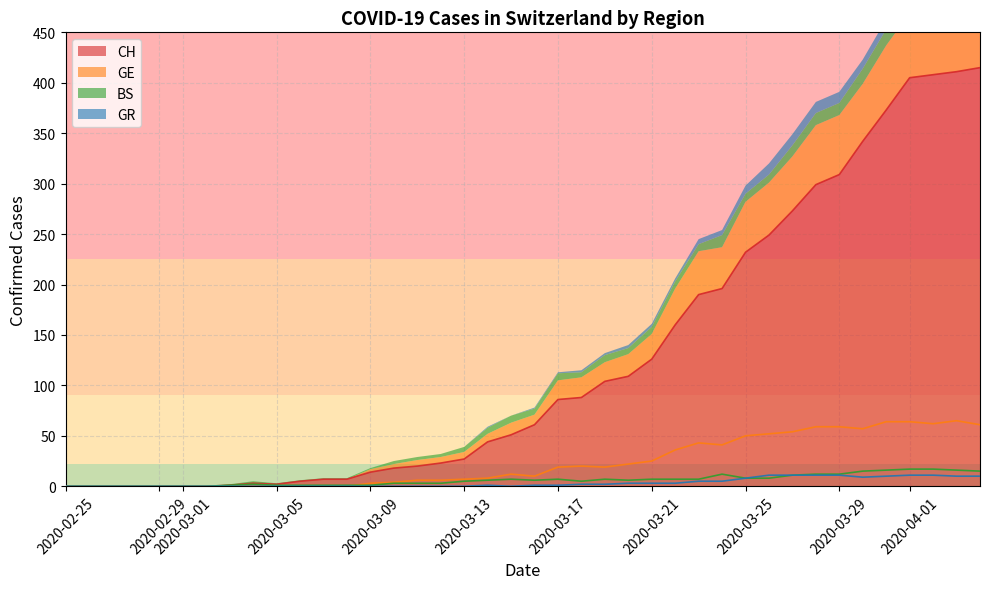

True or false: CH and BS intersect in this chart.

False